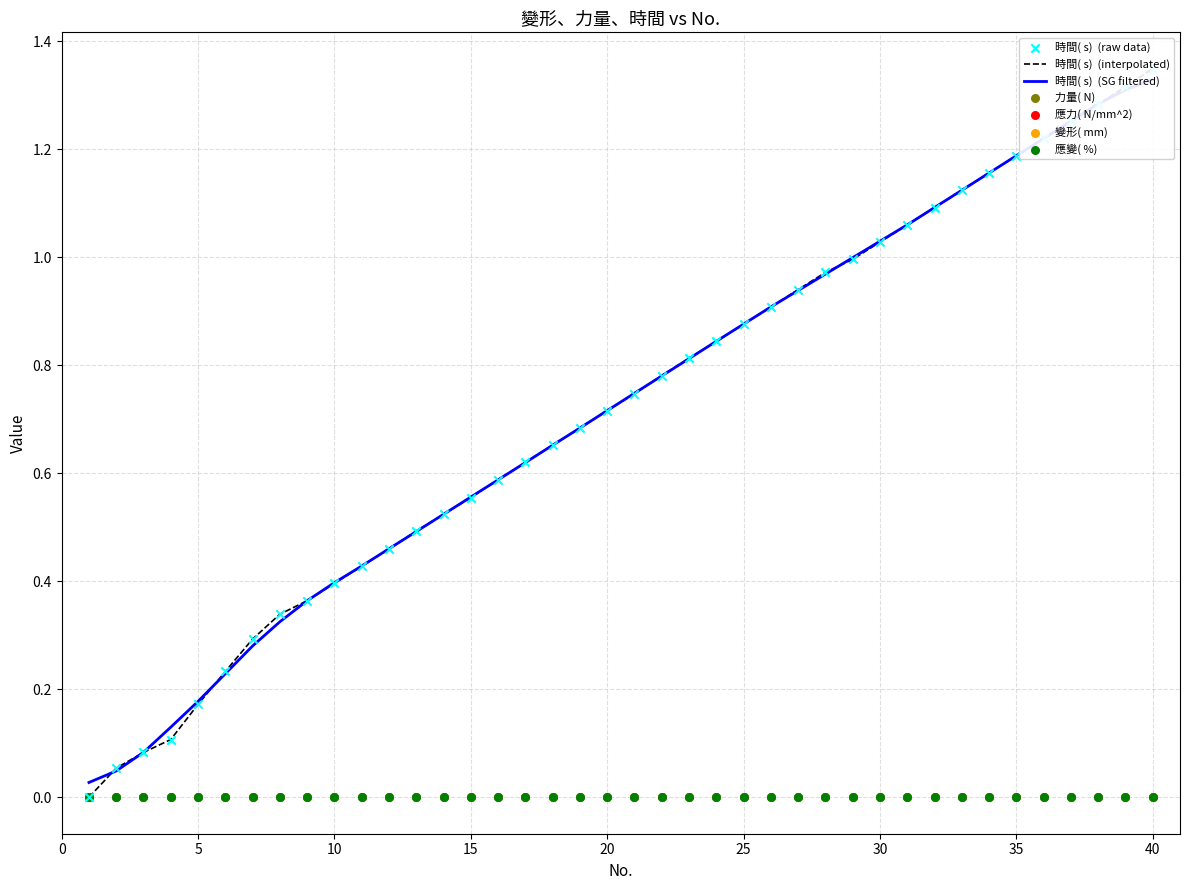

Is the value of 時間( s)  at 13 greater than the value of 應力( N/mm^2)  at 18?

Yes